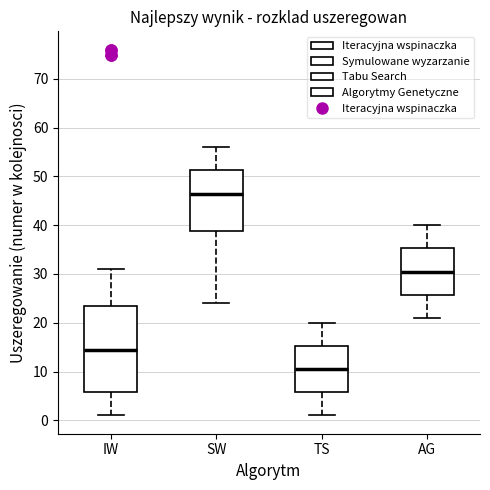

Reading left to right, read every box against the y-axis: the position of its median line, the range the box covers, and the ends of its whiskers. The values are not printed on the chart, so give them approximately, as read against the axis.

IW: median 15, box 6 to 24, whiskers 1 to 31
SW: median 47, box 39 to 51, whiskers 24 to 56
TS: median 11, box 6 to 15, whiskers 1 to 20
AG: median 31, box 26 to 35, whiskers 21 to 40